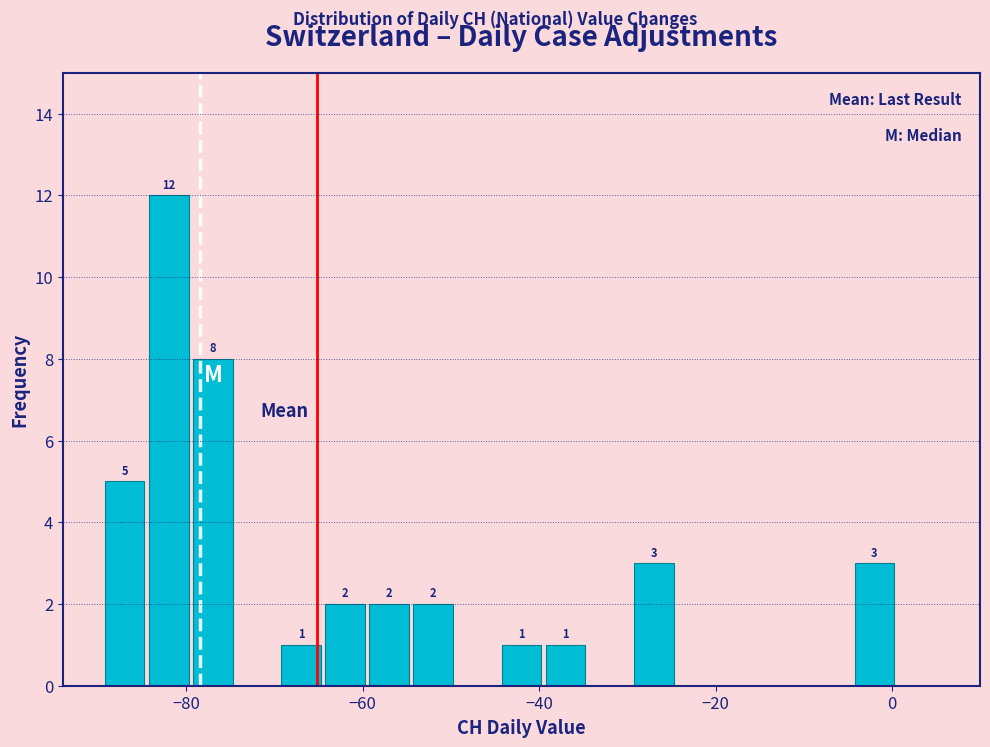

Around what value on the x-axis is the tallest bar? Give the approximate position of its centre, as read against the axis.

-82